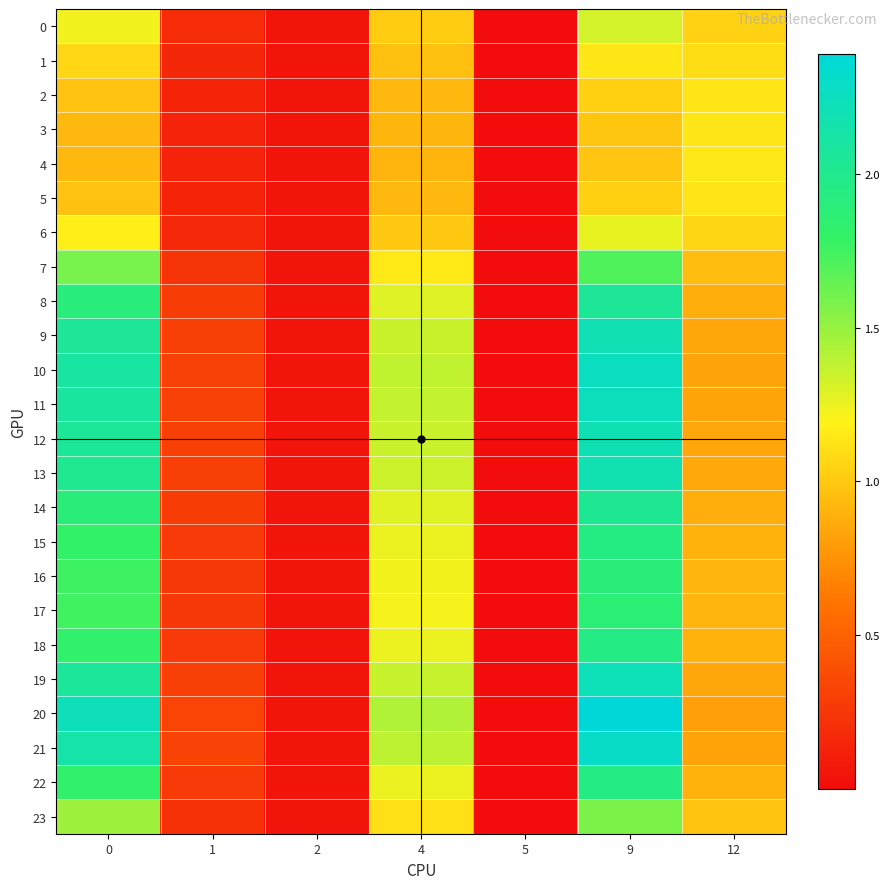

Between 5 and 12, which is larger?

12